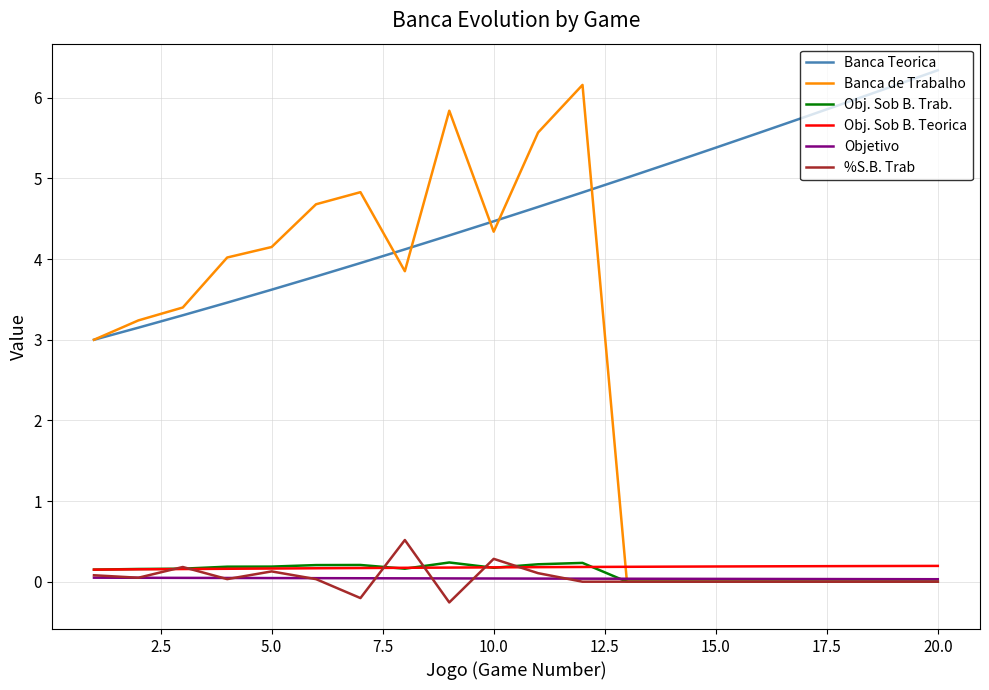

What is the smallest value displayed?

-0.3